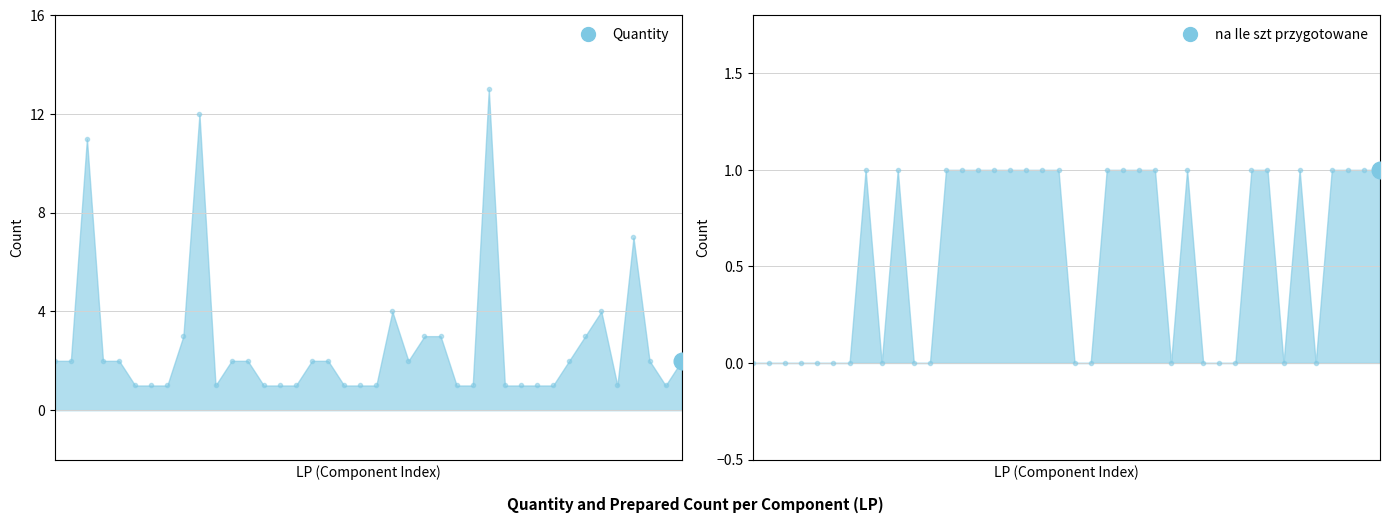

List the series in order of their overall mean, lowest first.

na Ile szt przygotowane, Quantity